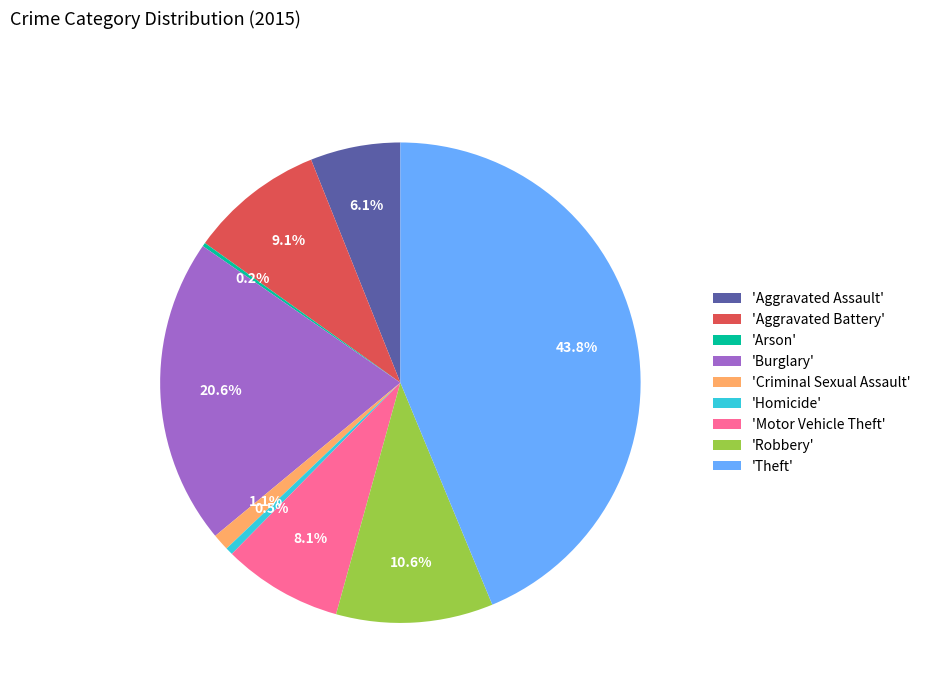

Does any single category account for the majority?

No